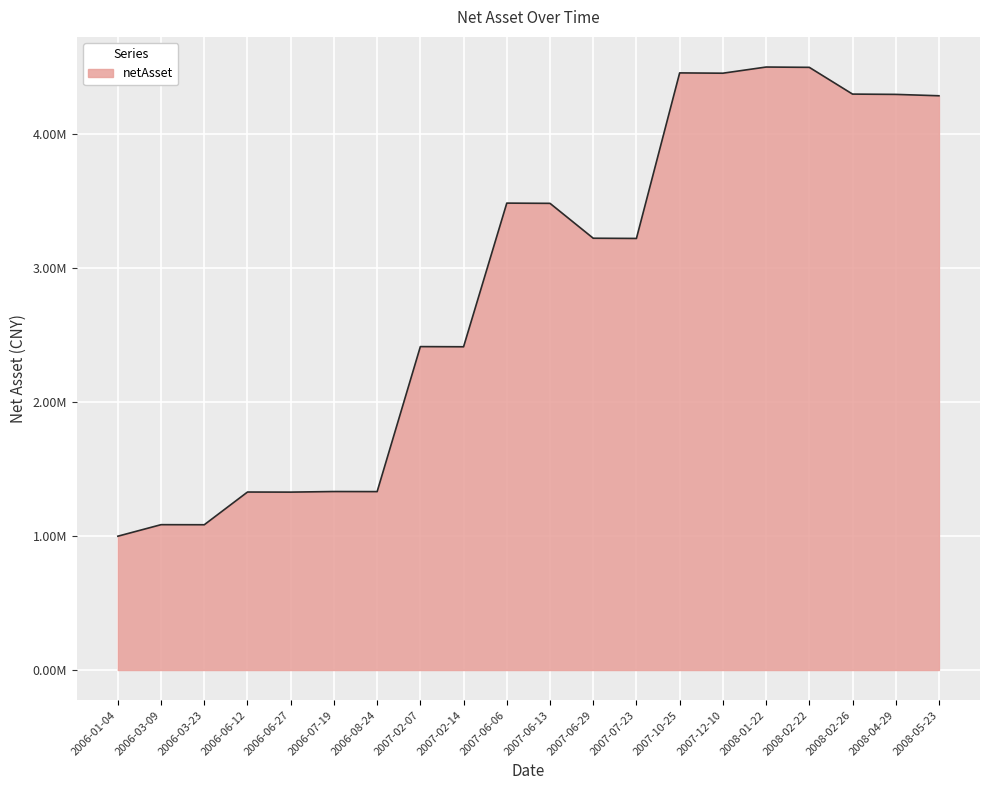

Between 2008-01-22 and 2007-06-13, which is larger?

2008-01-22